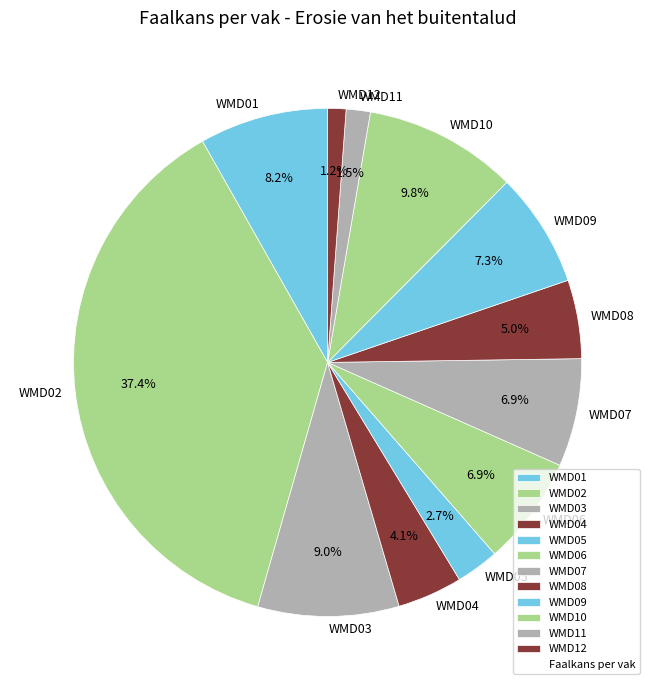

Do WMD02 and WMD11 together represent more than half of the pie?

No